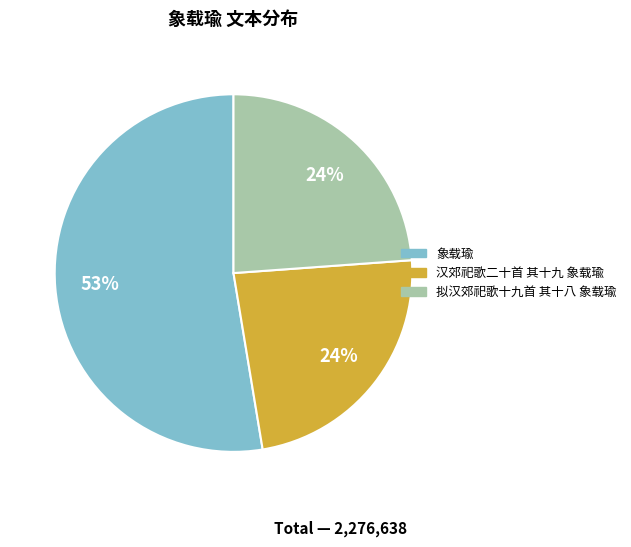

What is the ratio of the value at 象载瑜 to the value at 拟汉郊祀歌十九首 其十八 象载瑜?

2.2